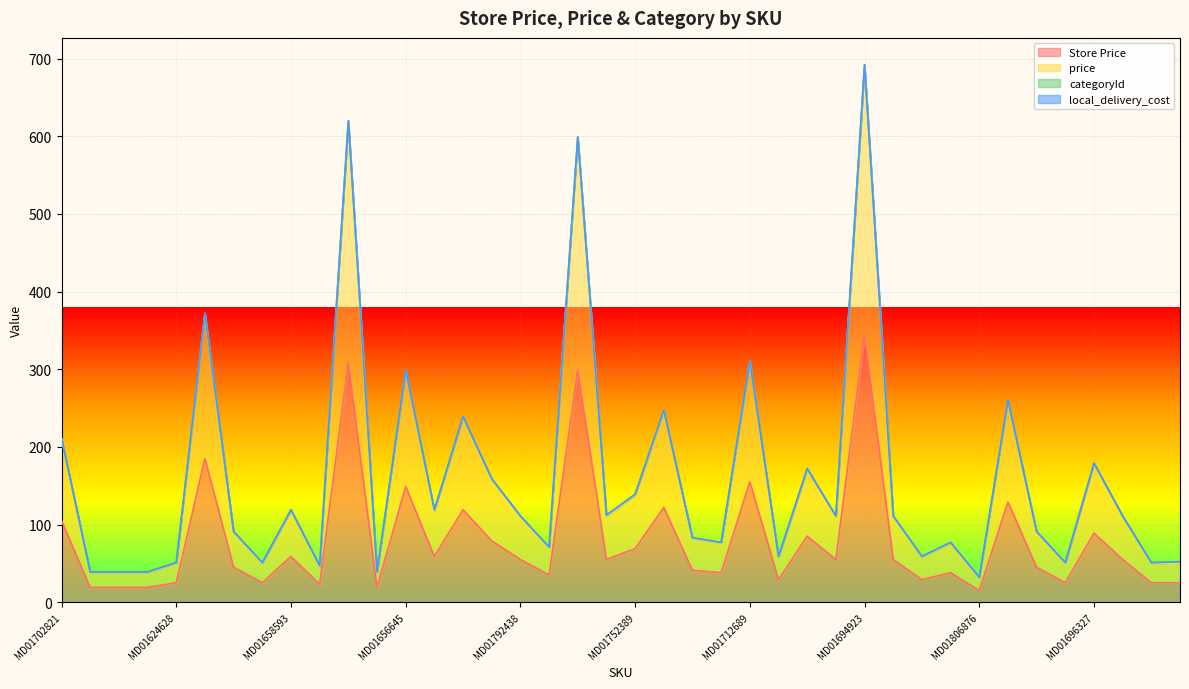

Does the chart display data point markers on the line(s)?

No